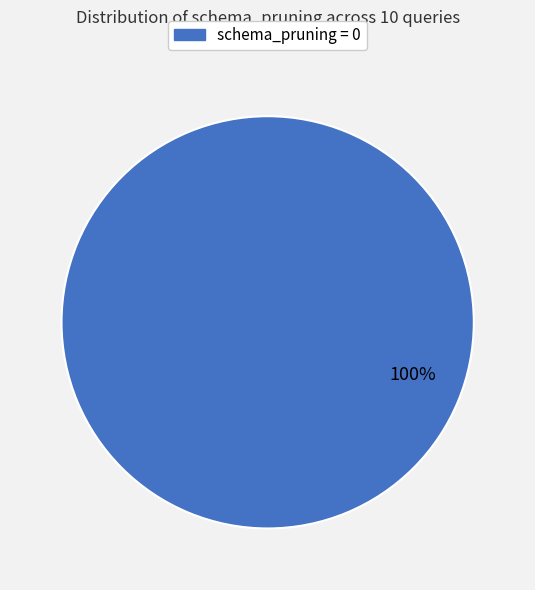

Does any single category account for the majority?

Yes